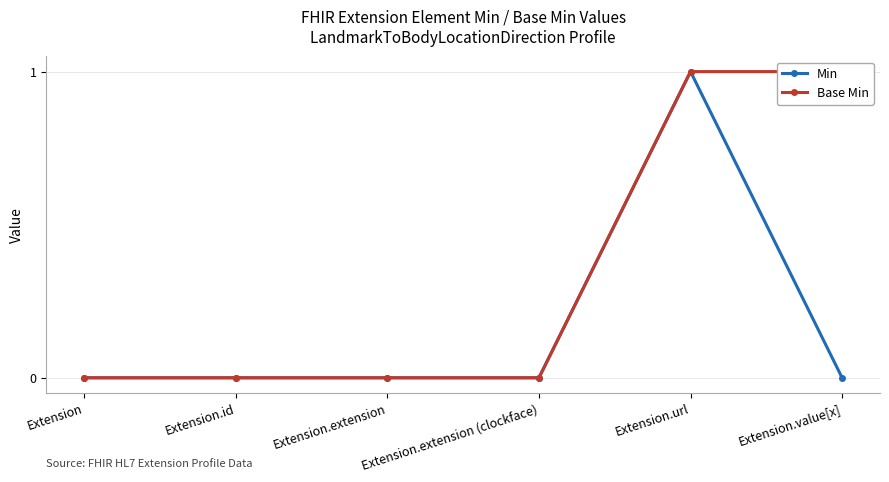

Where is Min nearest to the value 0?

Extension